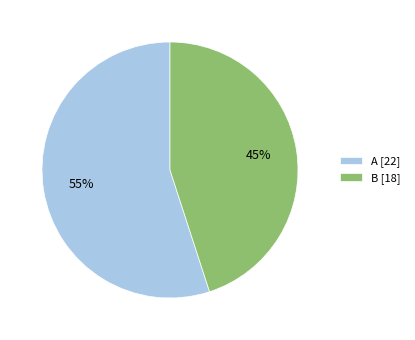

To the nearest percent, what is the average slice percentage?

50%